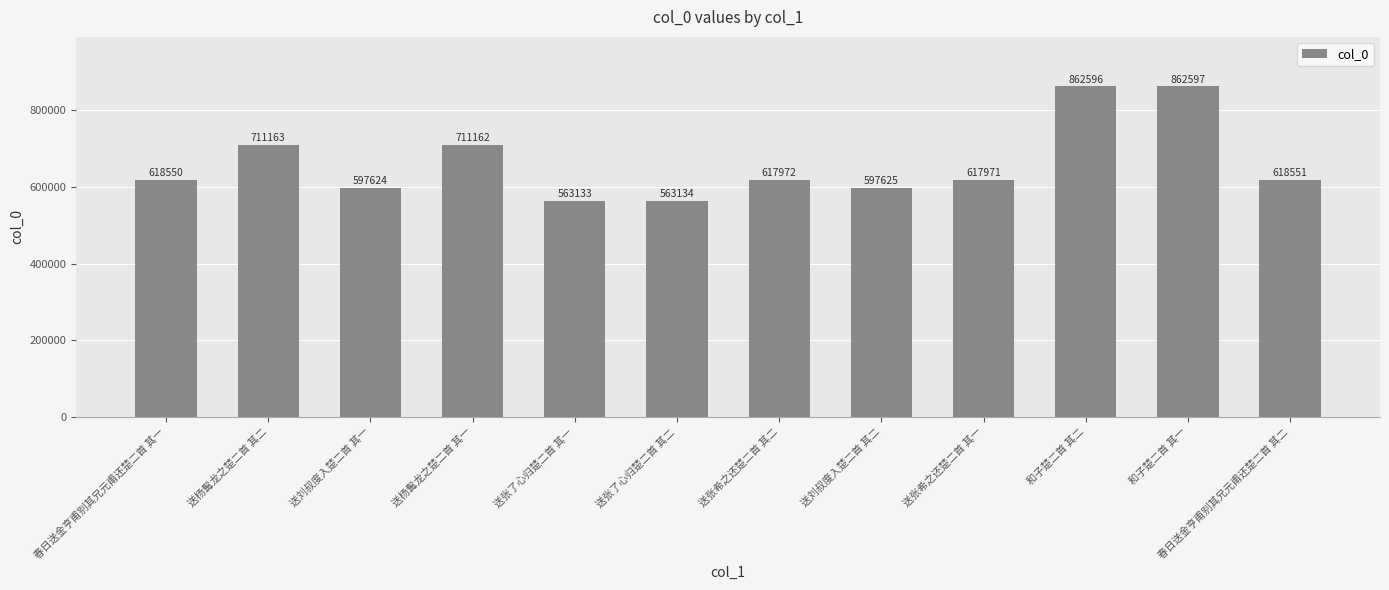

Count the number of data series in this chart.

1